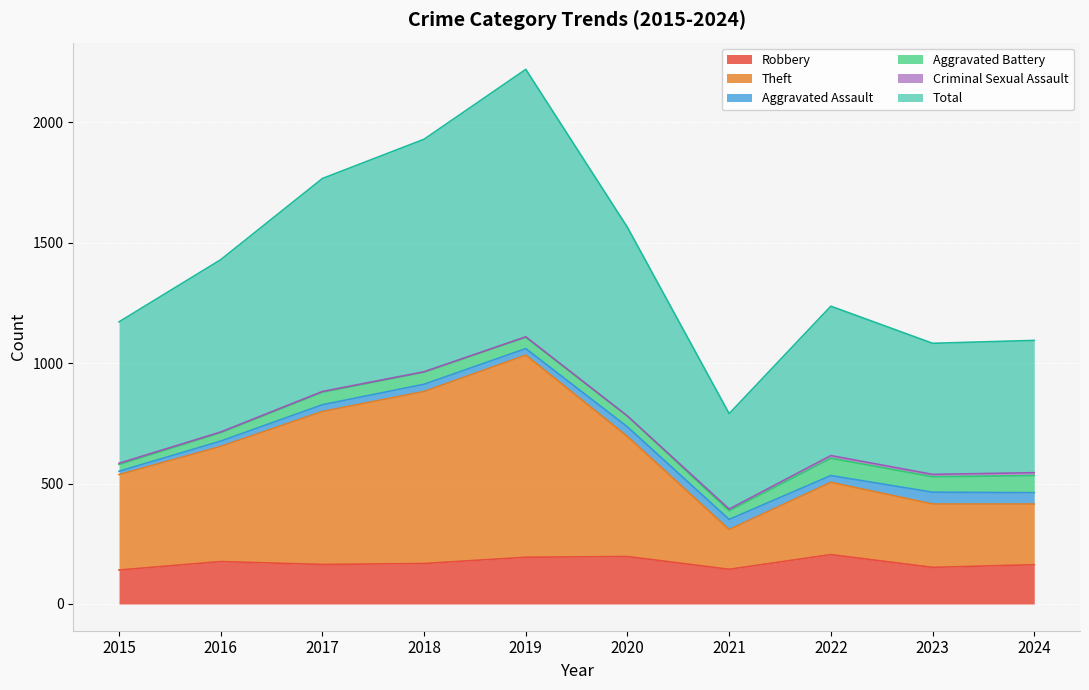

Rank the categories by Theft value from highest to lowest.

2019, 2018, 2017, 2020, 2016, 2015, 2022, 2023, 2024, 2021